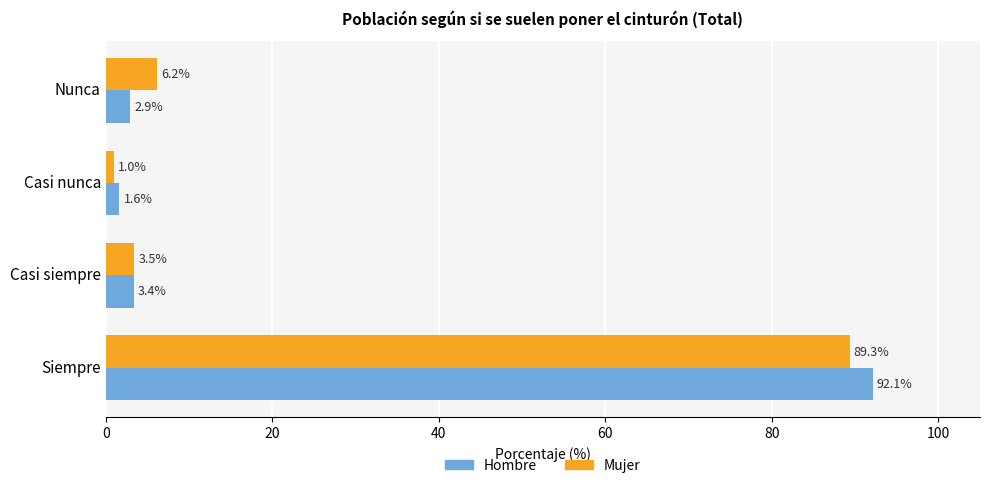

What is the spread (max minus min) of values at Casi nunca?

0.6